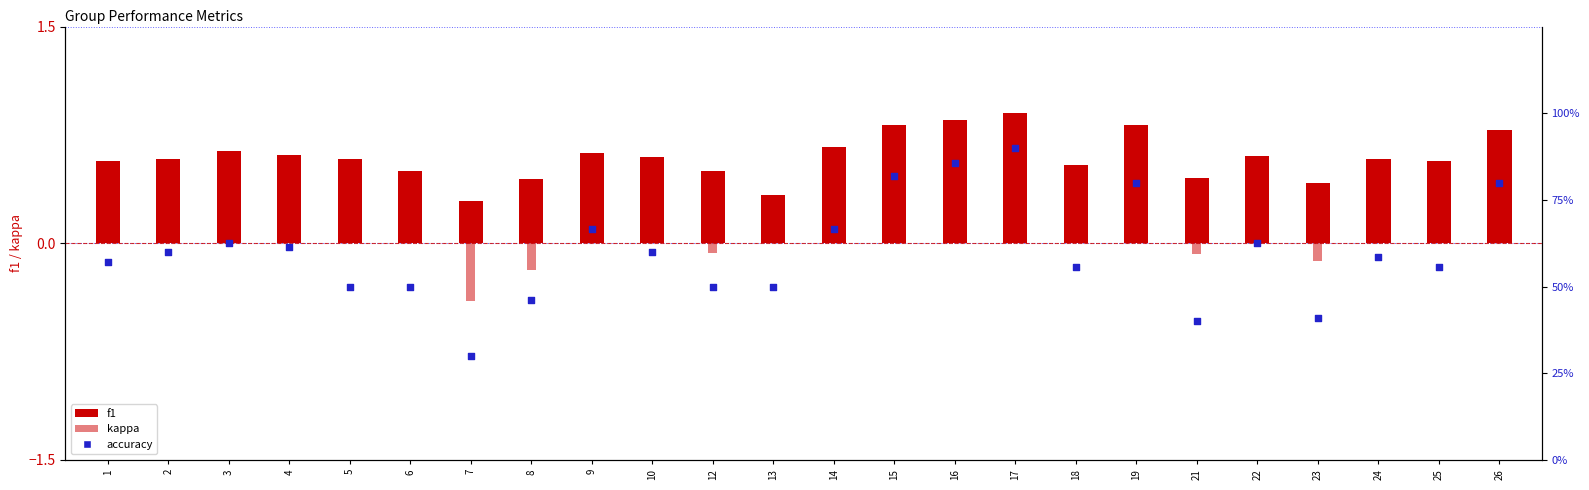

Is the value of kappa at 5 greater than the value of accuracy at 7?

No